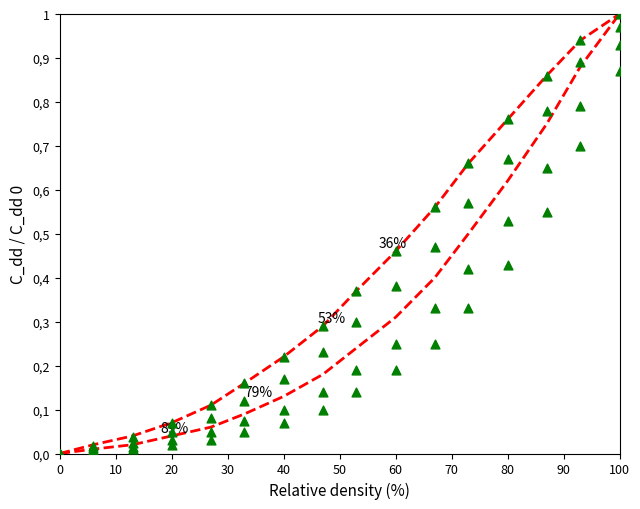

Is the value of 36% at 60 greater than the value of Upper bound at 70?

No